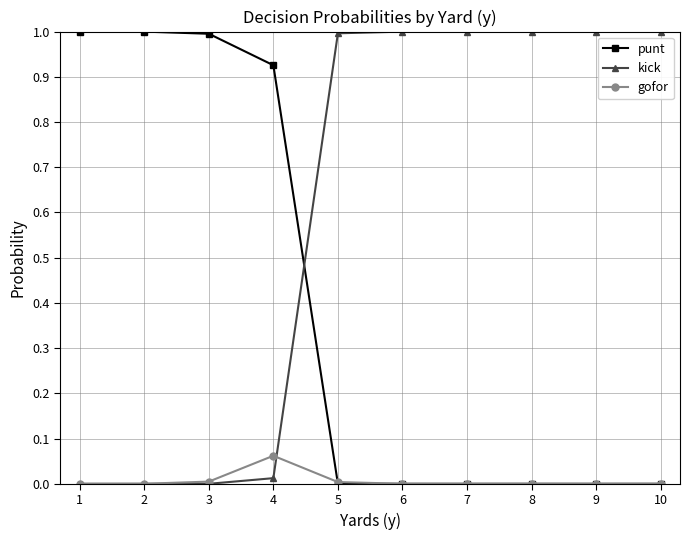

Is it true that gofor equals 0.0 at 10?

True